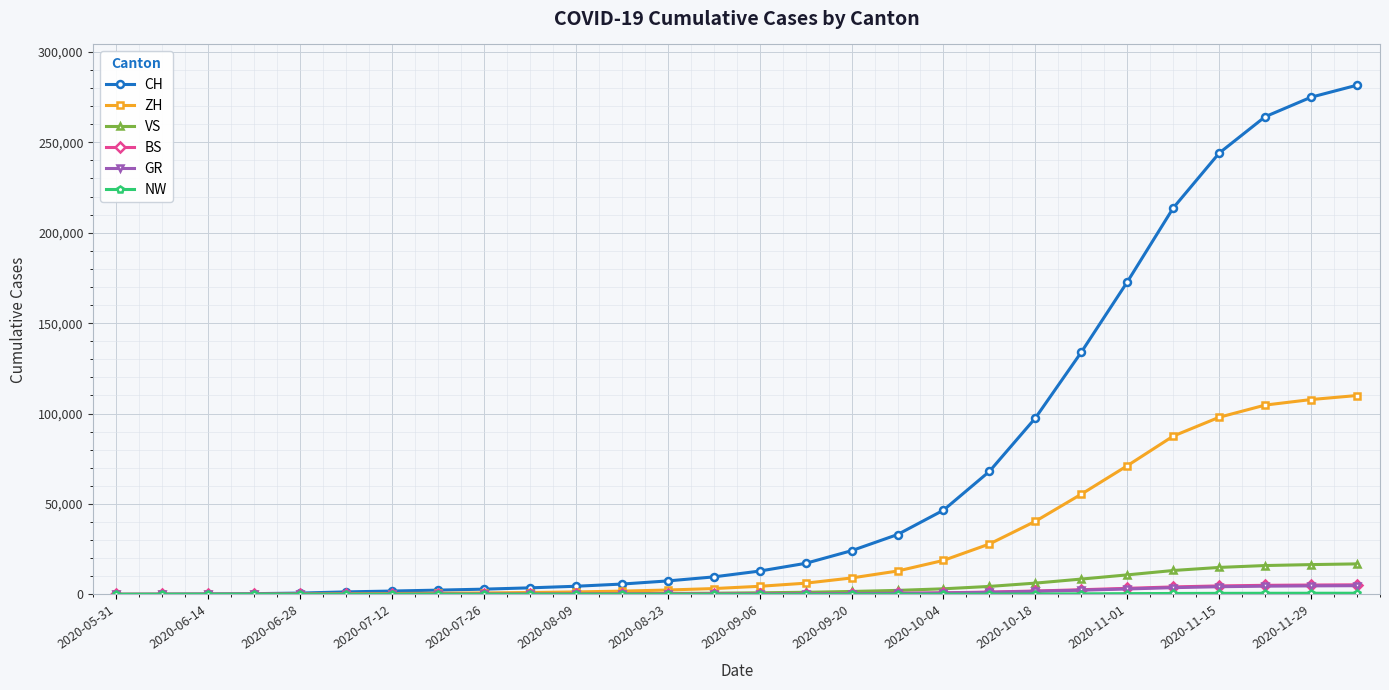

How many data points does each series have?

28